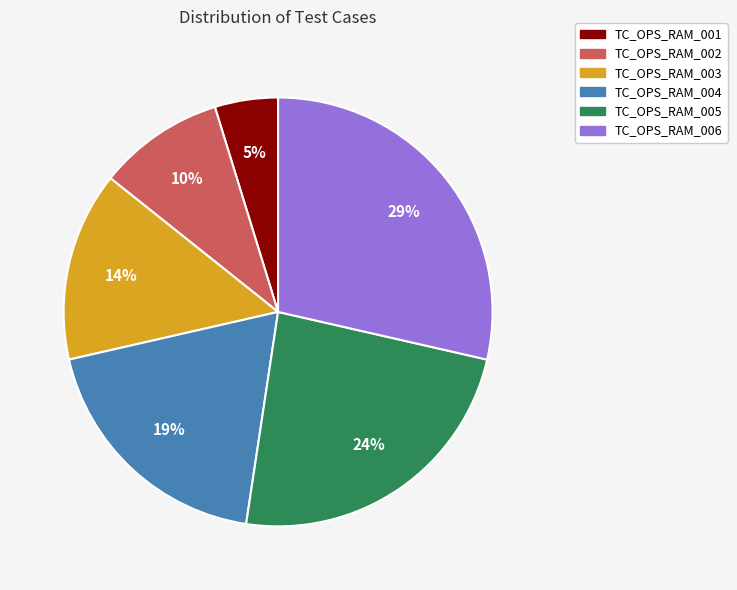

How many slices are in this pie chart?

6